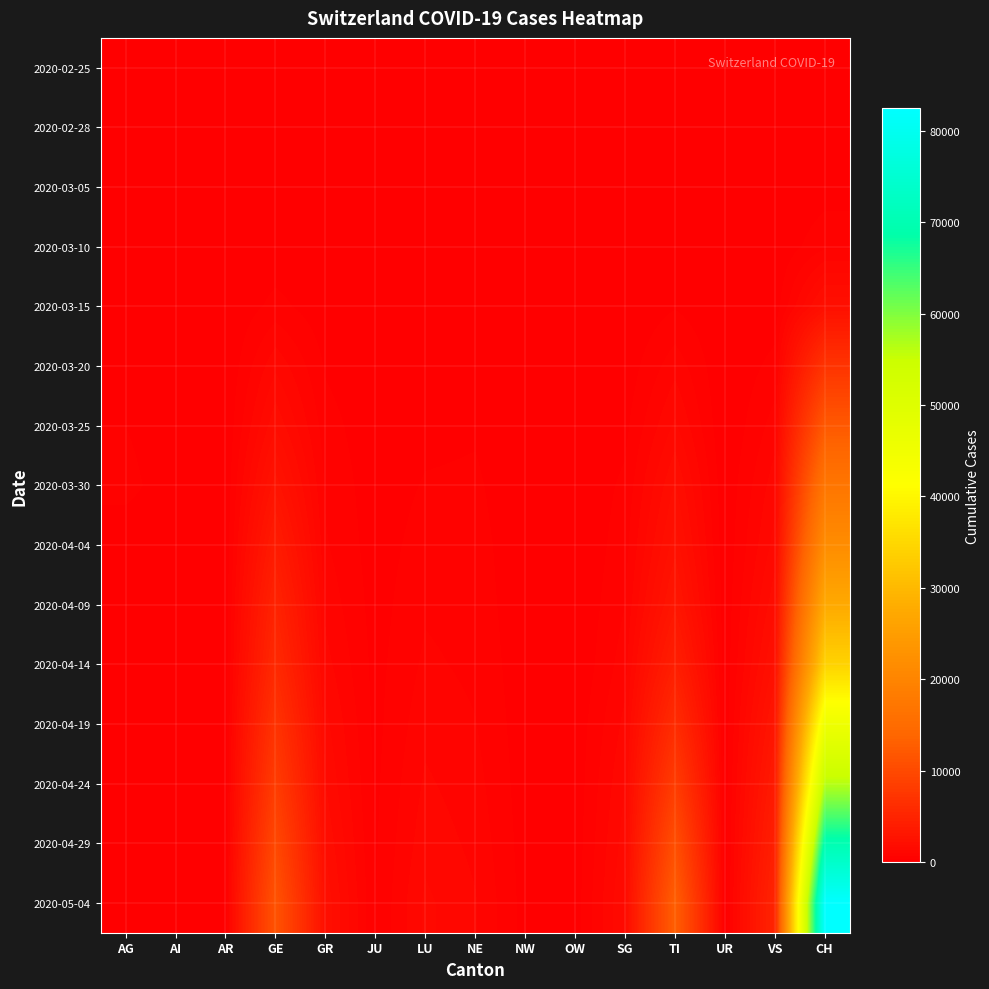

Reading left to right, transcribe all the data shown in this chart.

2020-02-25: AG=0	AI=0	AR=0	GE=0	GR=0	JU=0	LU=0	NE=0	NW=0	OW=0	SG=0	TI=0	UR=0	VS=0	CH=0
2020-02-28: AG=1	AI=1	AR=1	GE=5	GR=6	JU=1	LU=0	NE=0	NW=0	OW=0	SG=0	TI=1	UR=0	VS=1	CH=20
2020-03-05: AG=9	AI=0	AR=1	GE=20	GR=15	JU=4	LU=0	NE=9	NW=0	OW=0	SG=0	TI=25	UR=0	VS=5	CH=143
2020-03-10: AG=17	AI=0	AR=0	GE=80	GR=32	JU=7	LU=0	NE=31	NW=0	OW=0	SG=0	TI=75	UR=0	VS=22	CH=580
2020-03-15: AG=0	AI=0	AR=0	GE=435	GR=93	JU=19	LU=0	NE=74	NW=8	OW=0	SG=0	TI=293	UR=0	VS=115	CH=2187
2020-03-20: AG=168	AI=0	AR=0	GE=1213	GR=283	JU=44	LU=92	NE=189	NW=28	OW=0	SG=98	TI=849	UR=7	VS=436	CH=7080
2020-03-25: AG=319	AI=9	AR=34	GE=1871	GR=458	JU=92	LU=228	NE=280	NW=44	OW=27	SG=228	TI=1354	UR=0	VS=793	CH=12066
2020-03-30: AG=481	AI=14	AR=50	GE=2762	GR=591	JU=128	LU=351	NE=378	NW=63	OW=46	SG=389	TI=1962	UR=53	VS=1144	CH=17014
2020-04-04: AG=0	AI=21	AR=66	GE=3817	GR=680	JU=154	LU=469	NE=452	NW=80	OW=0	SG=504	TI=2442	UR=66	VS=1418	CH=21617
2020-04-09: AG=0	AI=25	AR=80	GE=4846	GR=867	JU=175	LU=596	NE=501	NW=93	OW=0	SG=640	TI=3106	UR=79	VS=1847	CH=27404
2020-04-14: AG=0	AI=30	AR=104	GE=5700	GR=1086	JU=205	LU=711	NE=564	NW=109	OW=0	SG=820	TI=4258	UR=94	VS=2350	CH=34071
2020-04-19: AG=0	AI=38	AR=125	GE=7004	GR=1381	JU=222	LU=864	NE=659	NW=123	OW=84	SG=1061	TI=6074	UR=118	VS=3060	CH=45519
2020-04-24: AG=0	AI=46	AR=151	GE=8227	GR=1600	JU=251	LU=1023	NE=765	NW=139	OW=99	SG=1280	TI=8229	UR=135	VS=3701	CH=56299
2020-04-29: AG=0	AI=54	AR=180	GE=9820	GR=1883	JU=280	LU=1176	NE=879	NW=162	OW=119	SG=1454	TI=10710	UR=152	VS=4379	CH=69783
2020-05-04: AG=0	AI=62	AR=215	GE=11298	GR=2168	JU=308	LU=1364	NE=996	NW=184	OW=138	SG=1638	TI=12873	UR=161	VS=5025	CH=82426